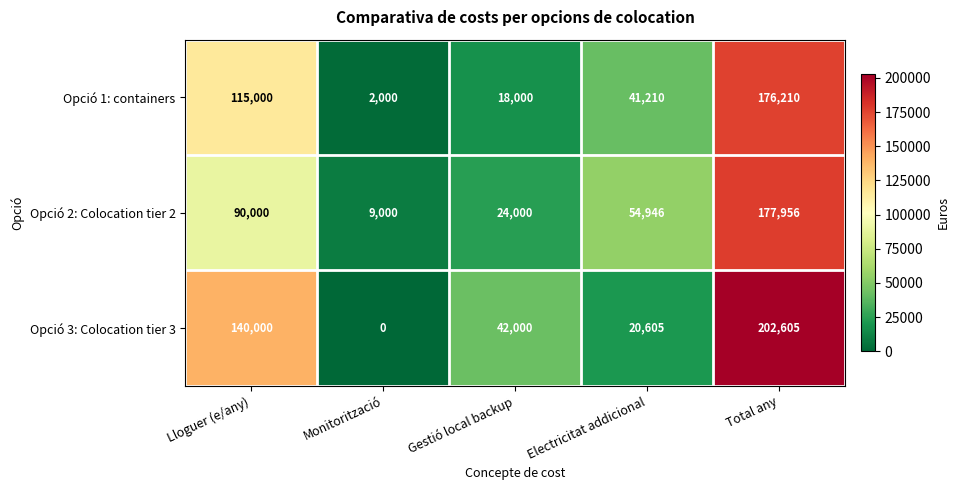

At how many categories does at least one series exceed 148794?

1